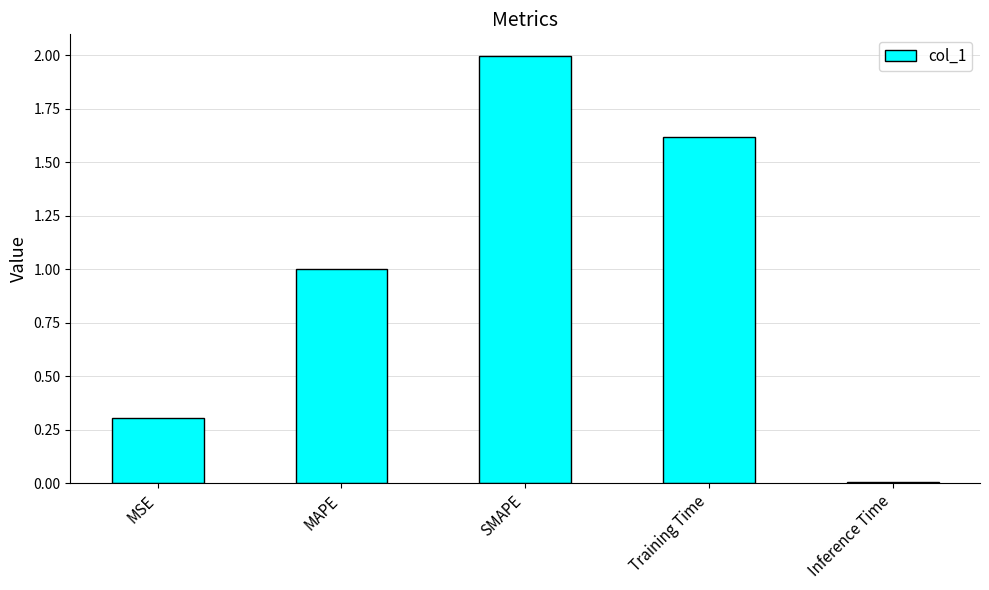

How many bars are there in total?

5